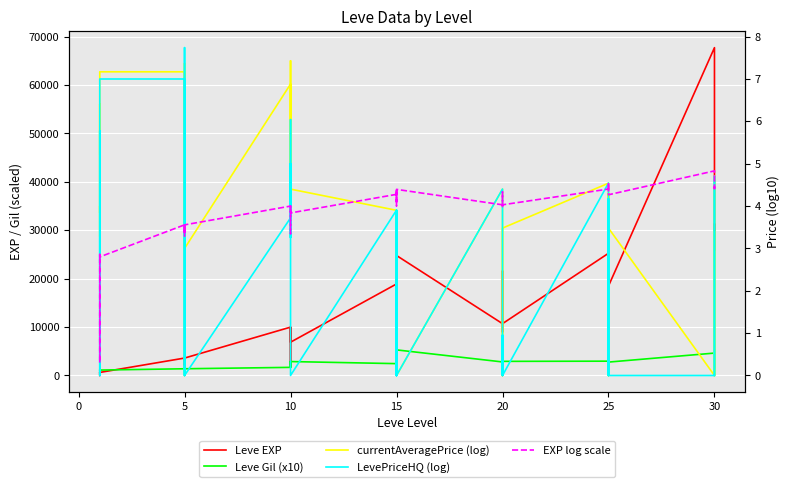

In EXP log scale, how many points are higher than both neighbors (excluding endpoints)?

12